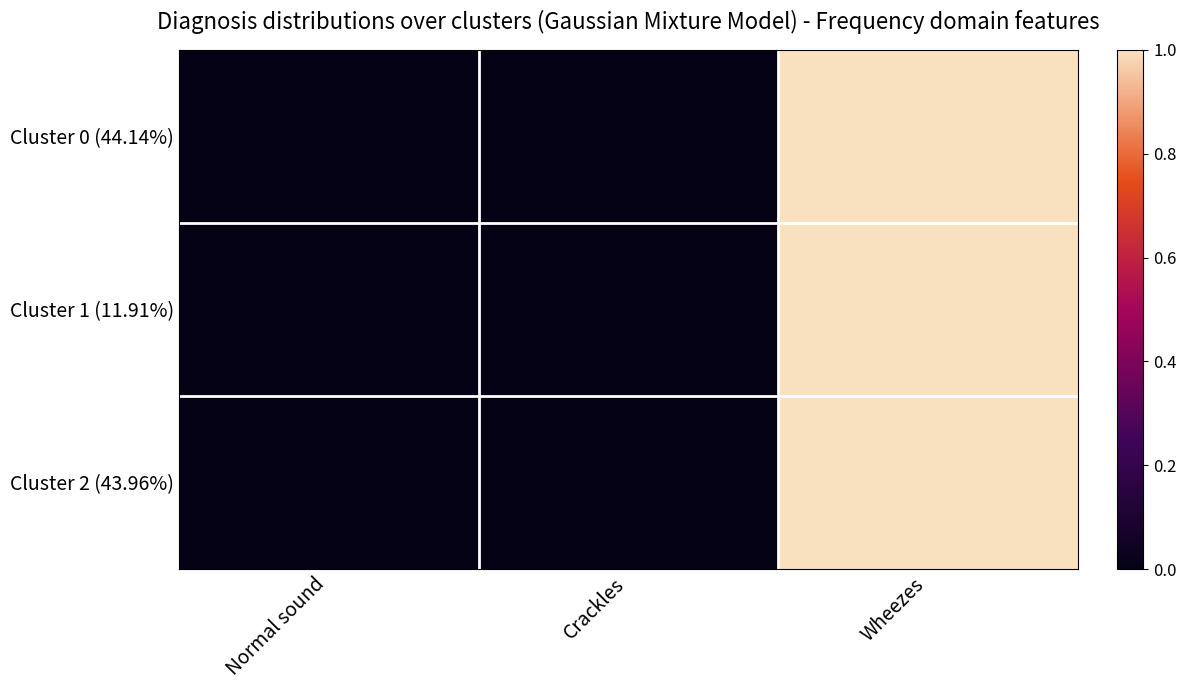

Between Crackles and Wheezes, which is larger?

Wheezes